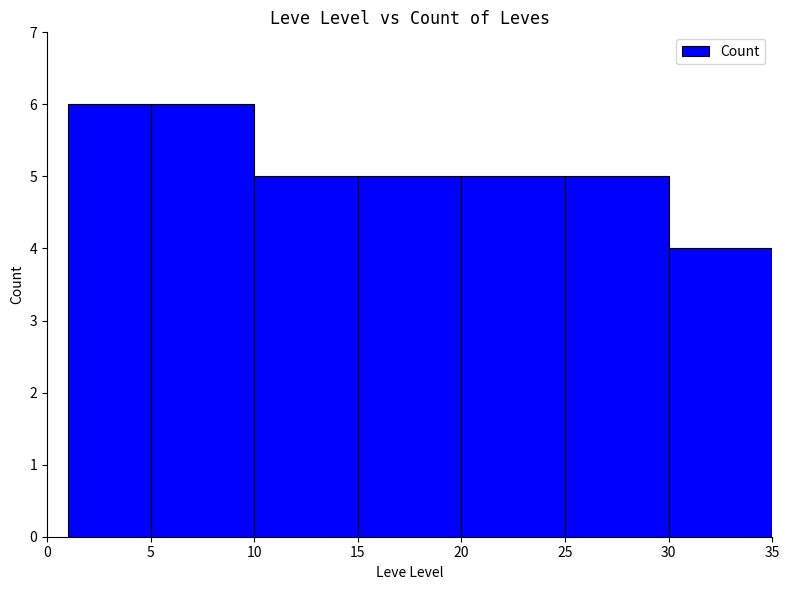

What is the difference between the maximum and minimum values?

2